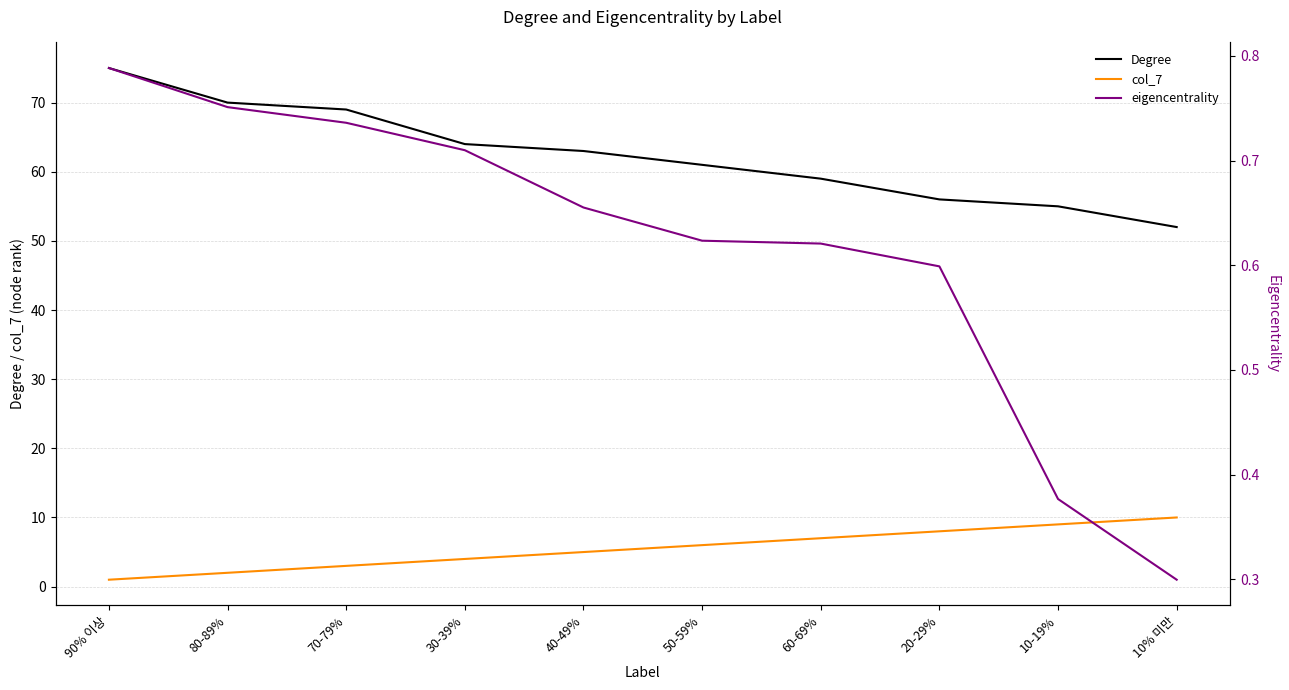

The eigencentrality series shows 0.7 at 30-39%. True or false?

True